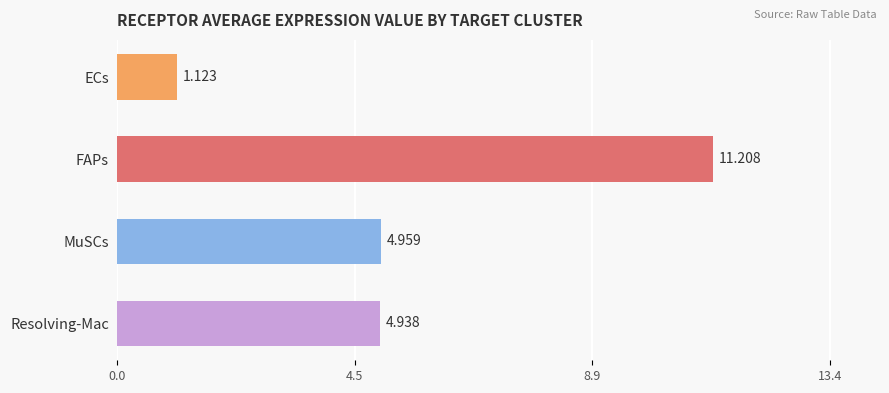

At which category does the chart reach its peak across all series?

FAPs